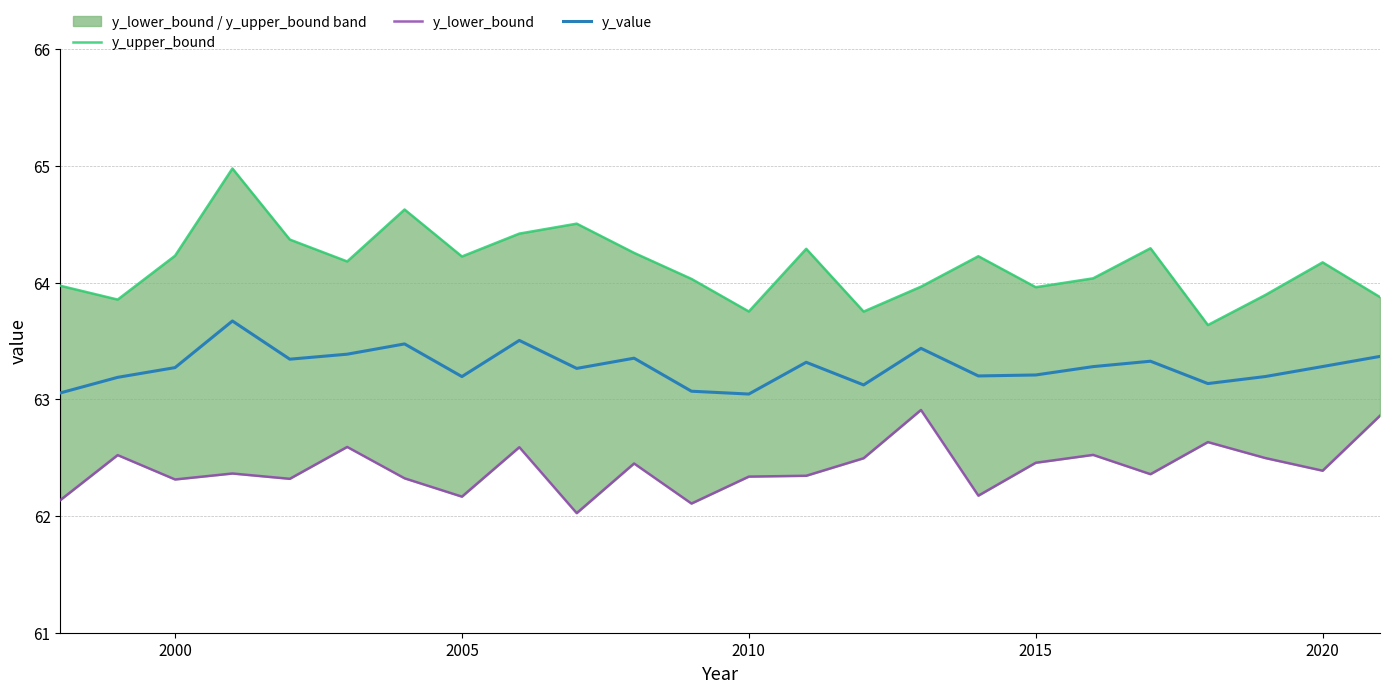

Rank the series at 2010 from highest to lowest value.

y_upper_bound, y_value, y_lower_bound